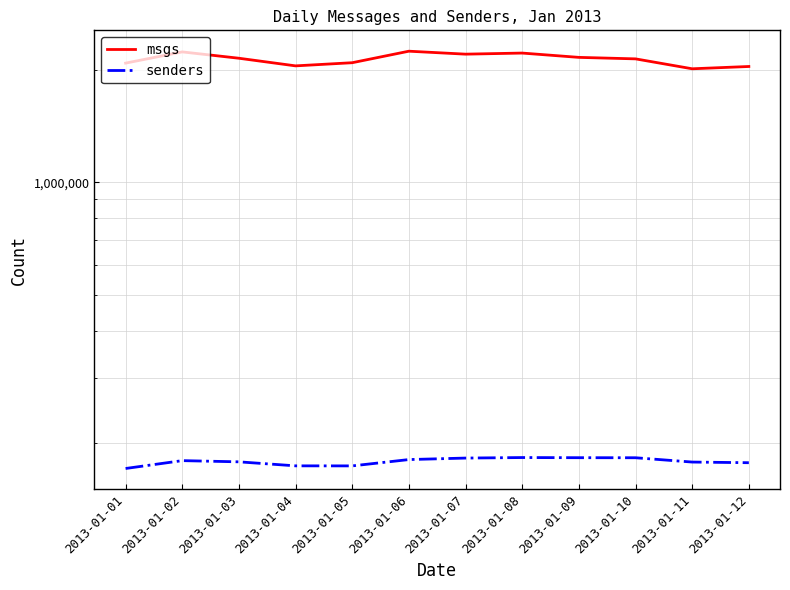

How many distinct data groups are displayed?

2